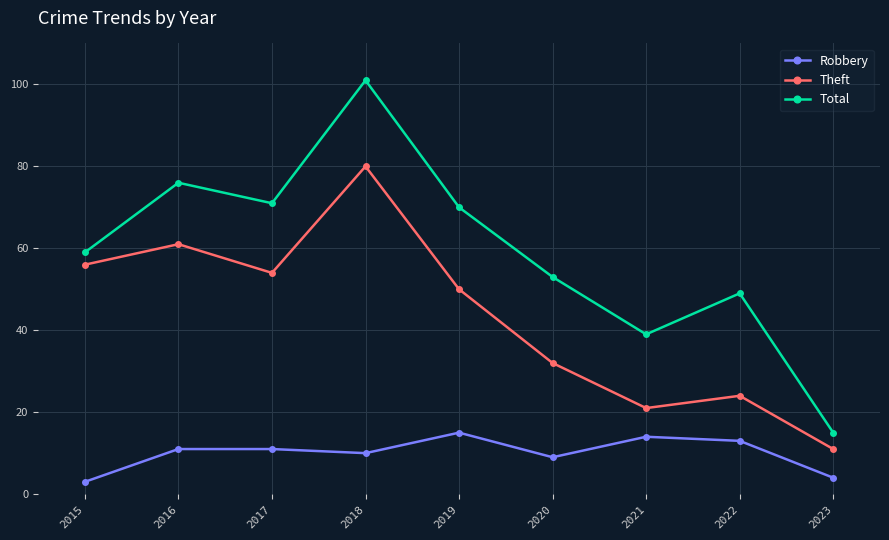

Is it true that Theft equals 11 at 2023?

True